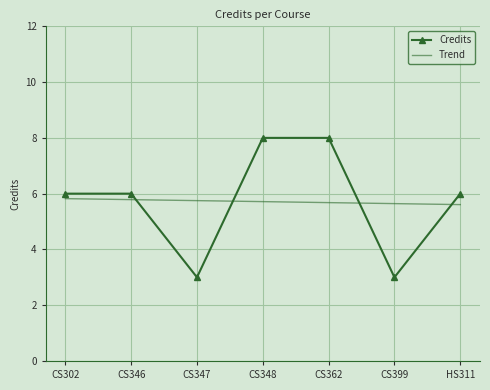

What position from the left is CS347?

3